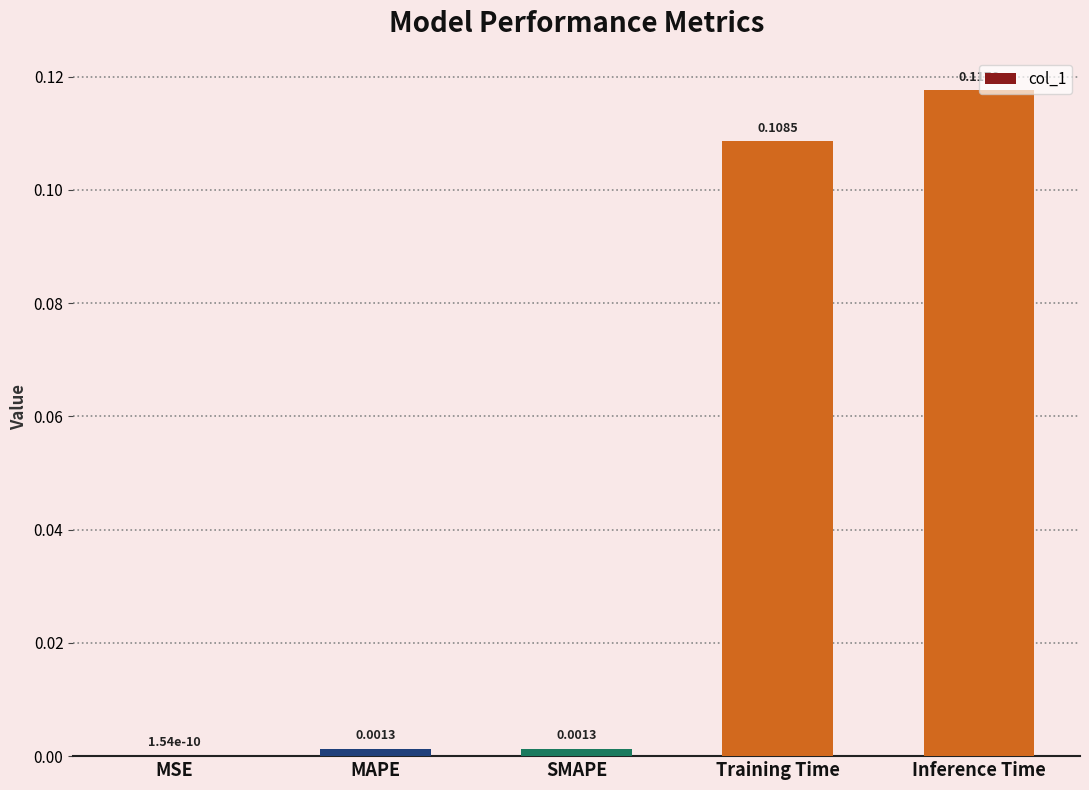

Are the bars horizontal?

No